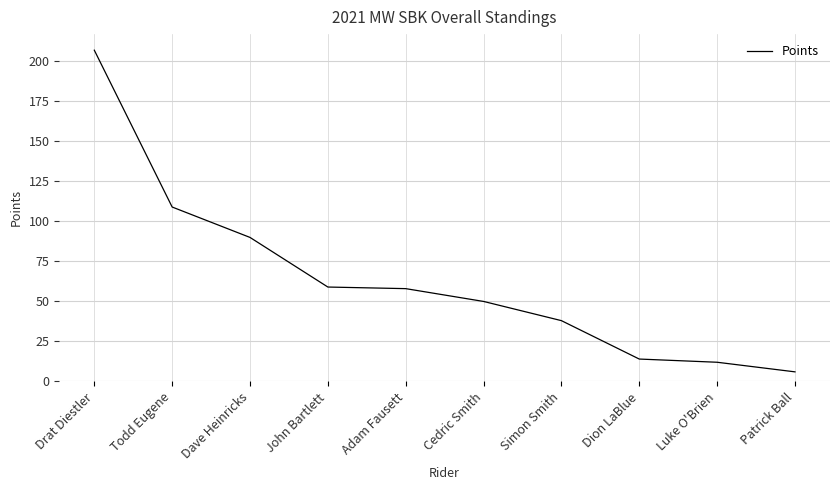

What position from the right is John Bartlett?

7